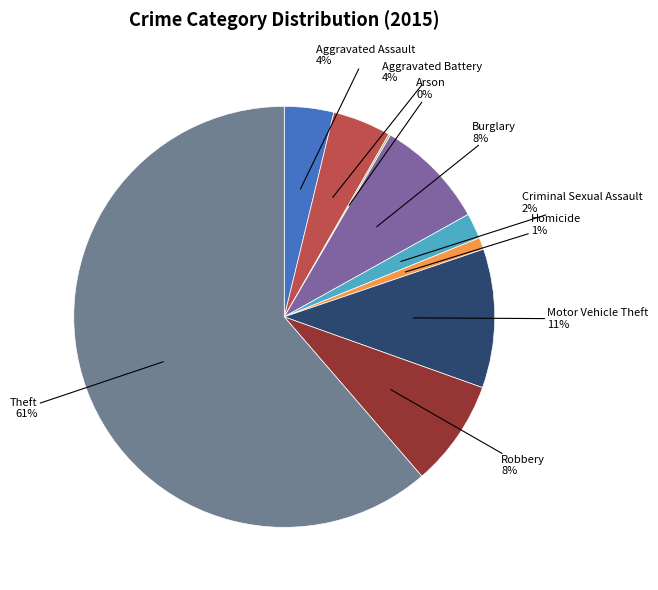

The Aggravated Battery slice represents 4% of the pie. True or false?

True